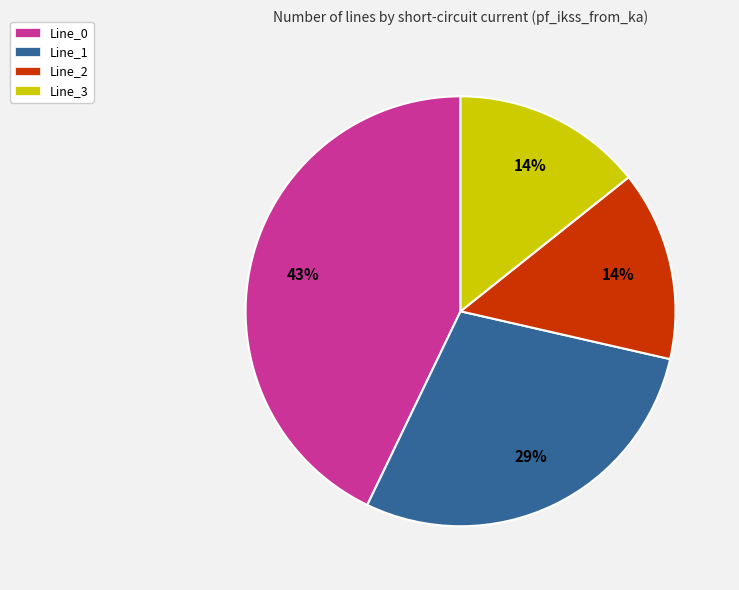

What percentage is the Line_1 slice, to the nearest percent?

29%